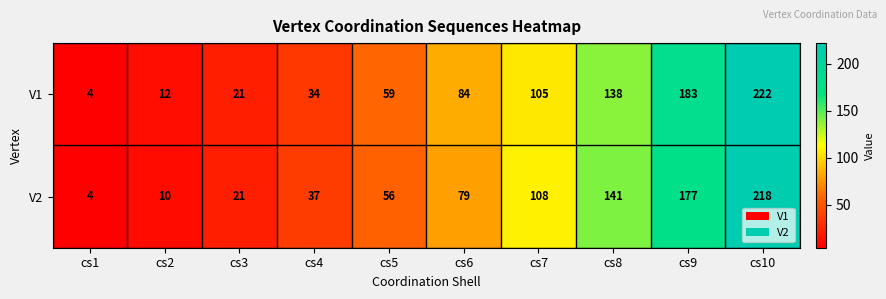

What is the minimum value shown in the chart?

4